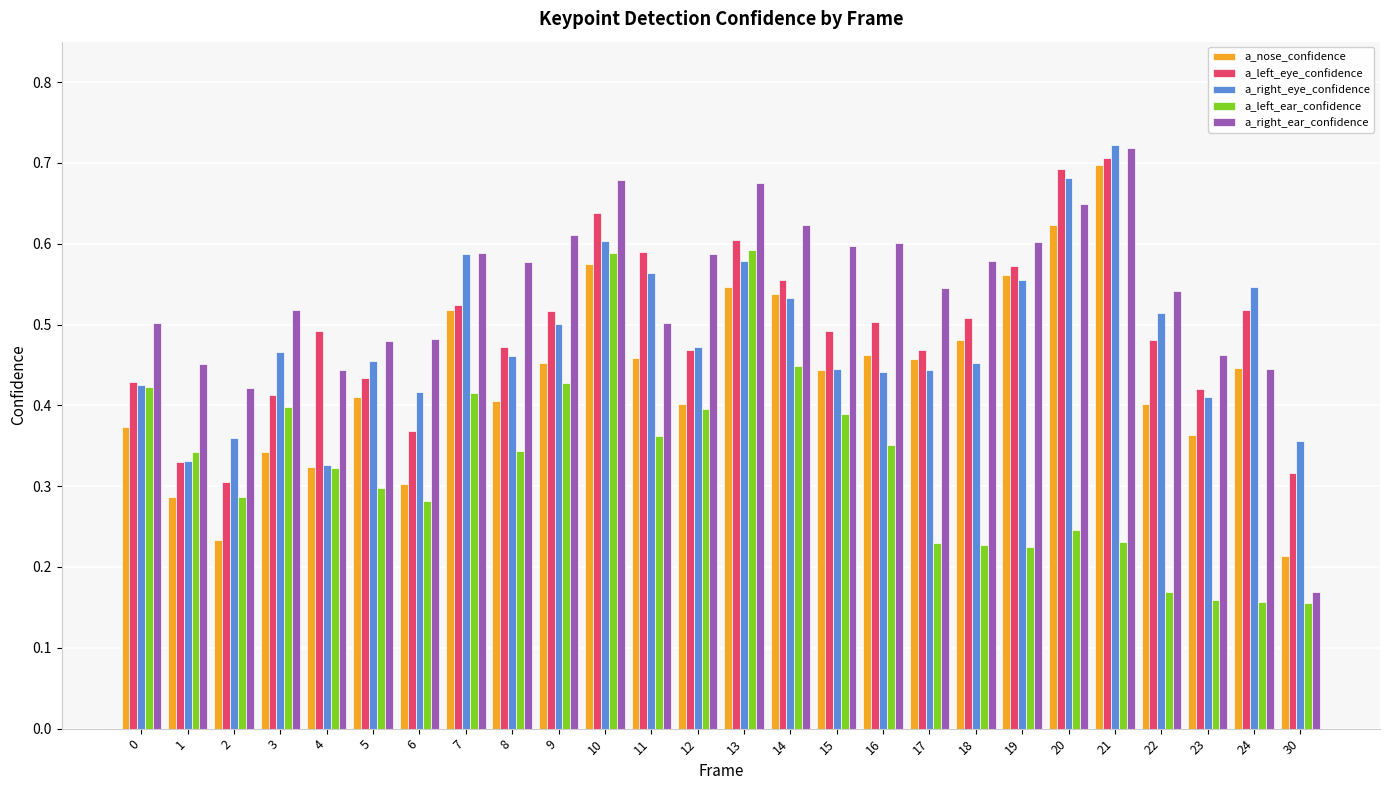

The value of a_left_ear_confidence at 1 is 0.6. True or false?

False